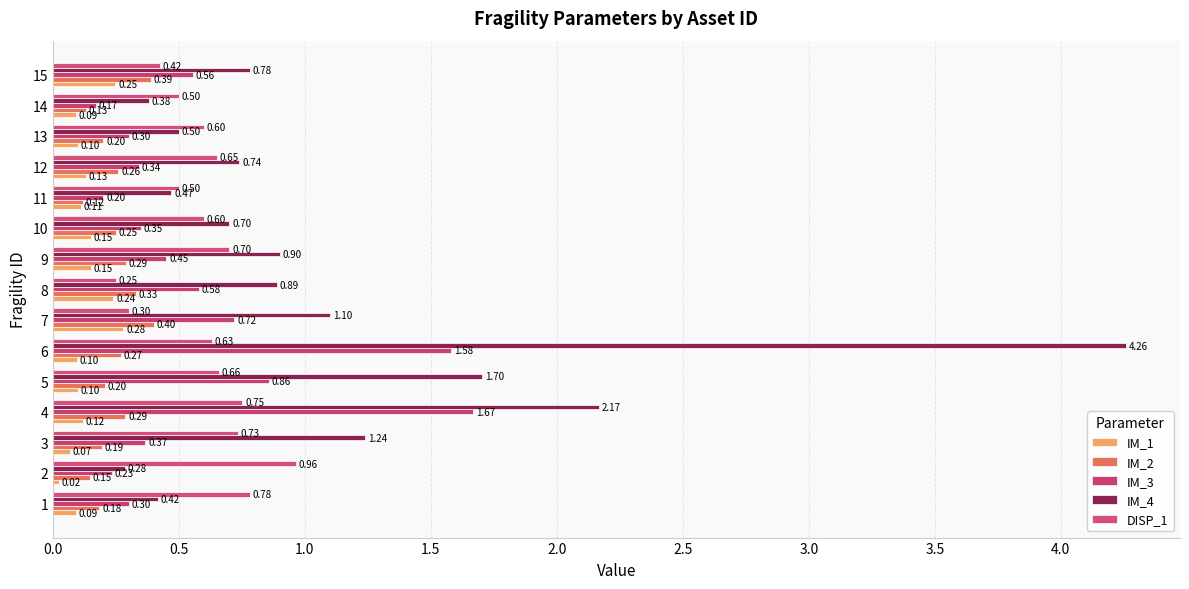

How many IM_2 values are between 0 and 1?

15